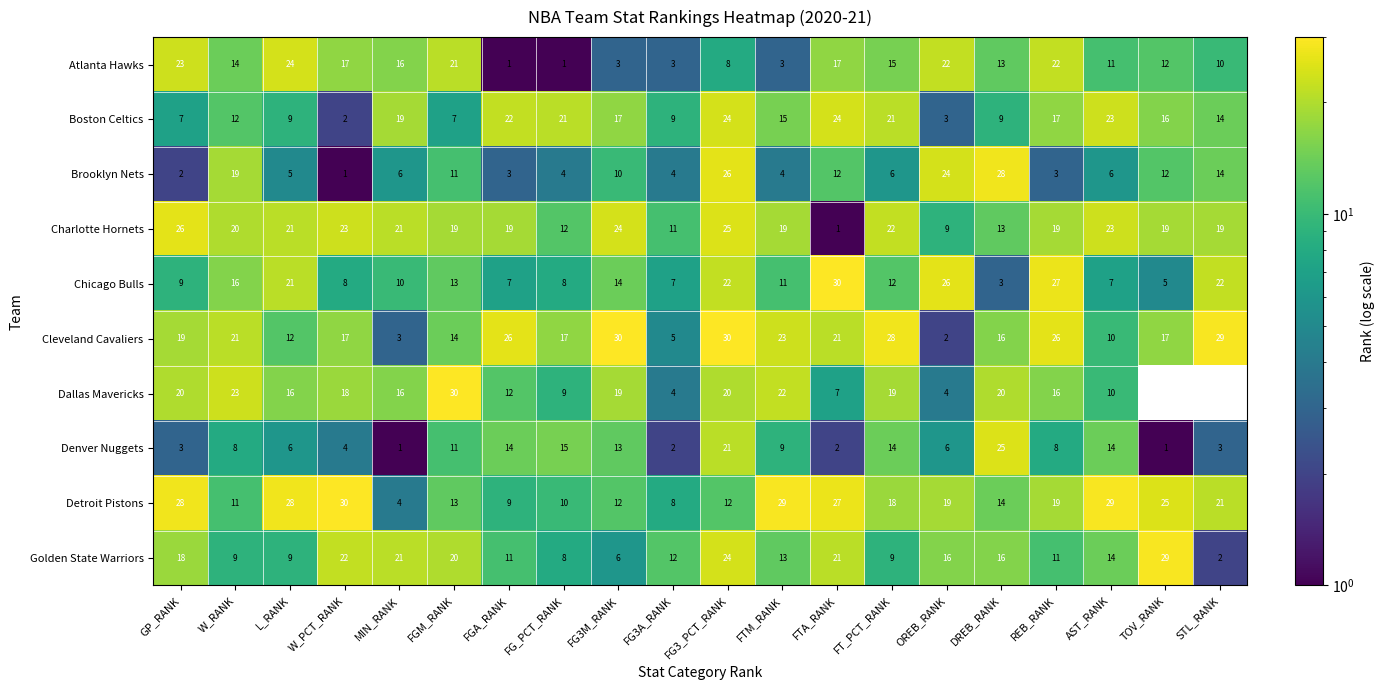

Which series has the widest spread of values?

Cleveland Cavaliers